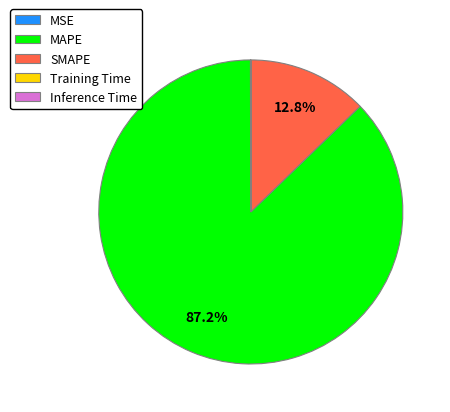

What is the majority slice?

MAPE